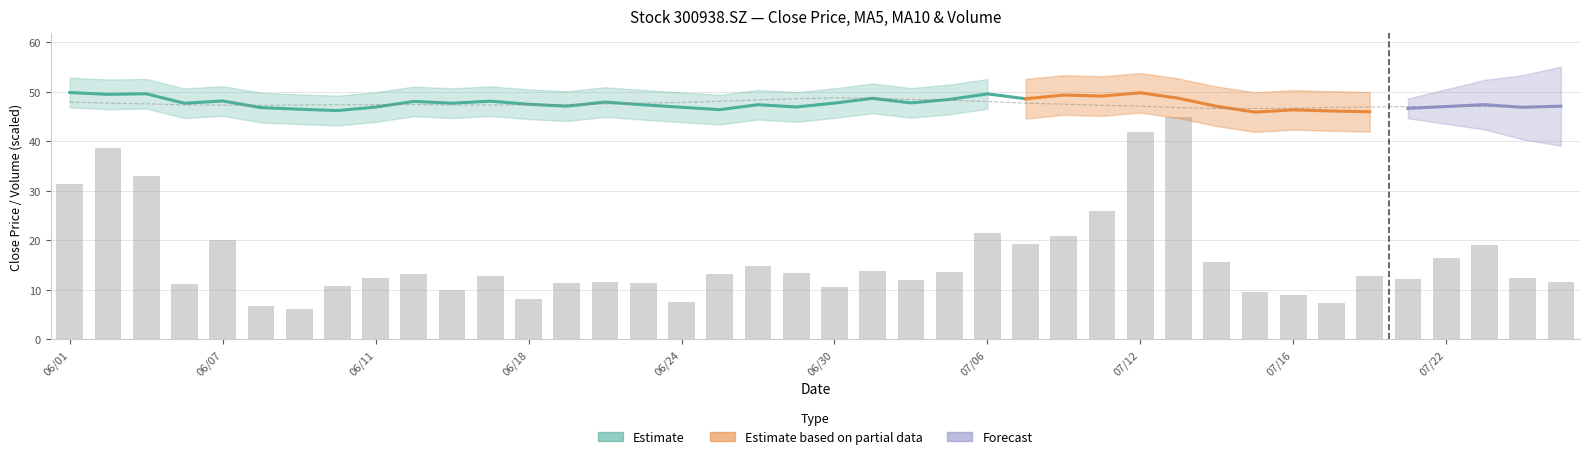

The vol (scaled) series shows 8.1 at 30. True or false?

False